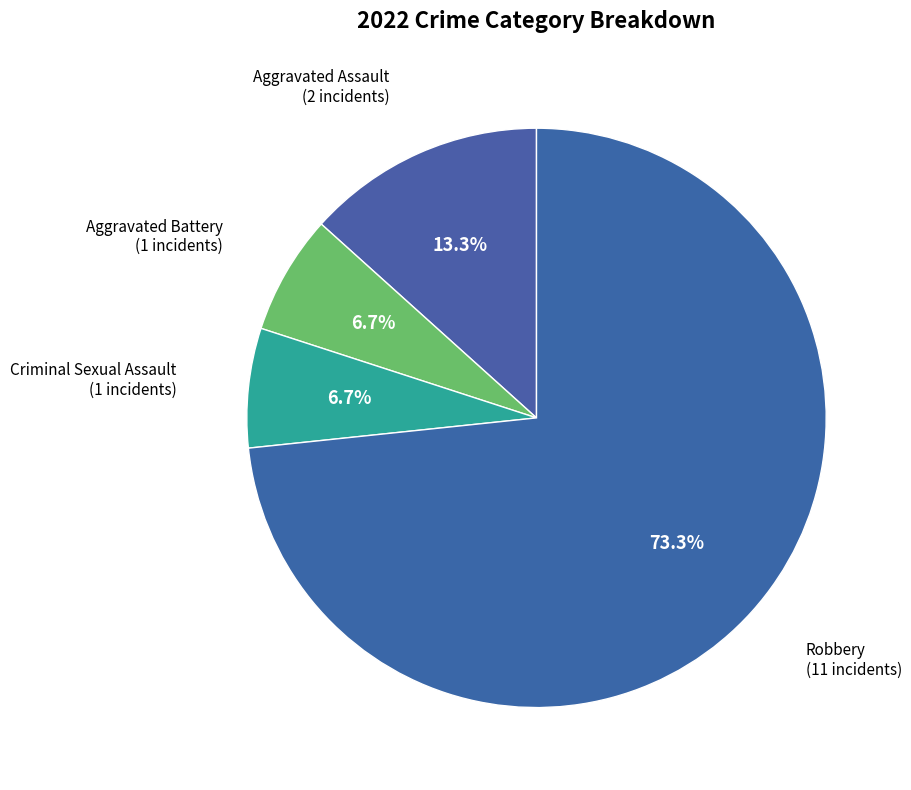

What portion of the pie excludes Robbery?

26.7%